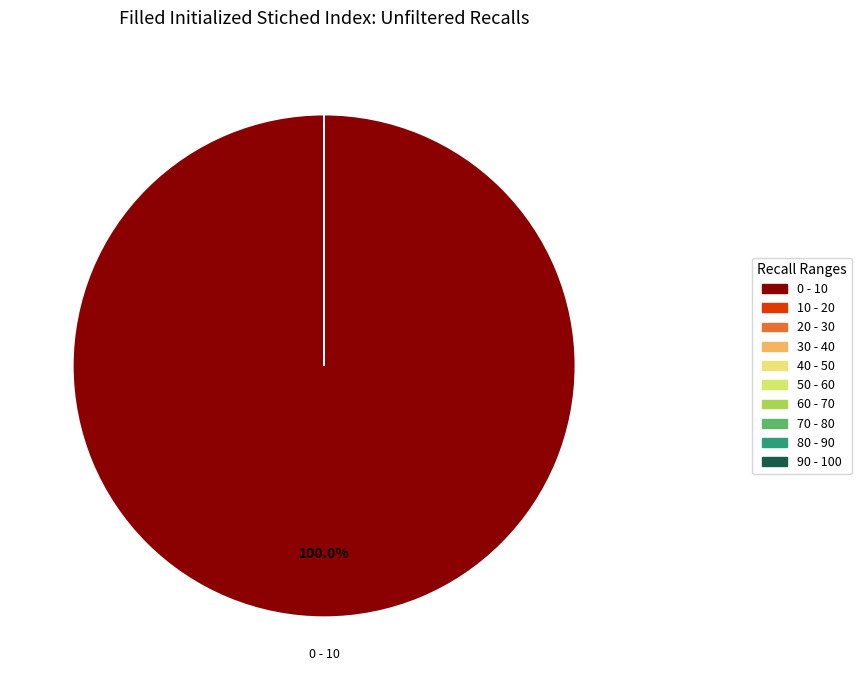

Is the sum of age_10yrbands_total and age_10yrbands_total greater than half?

No